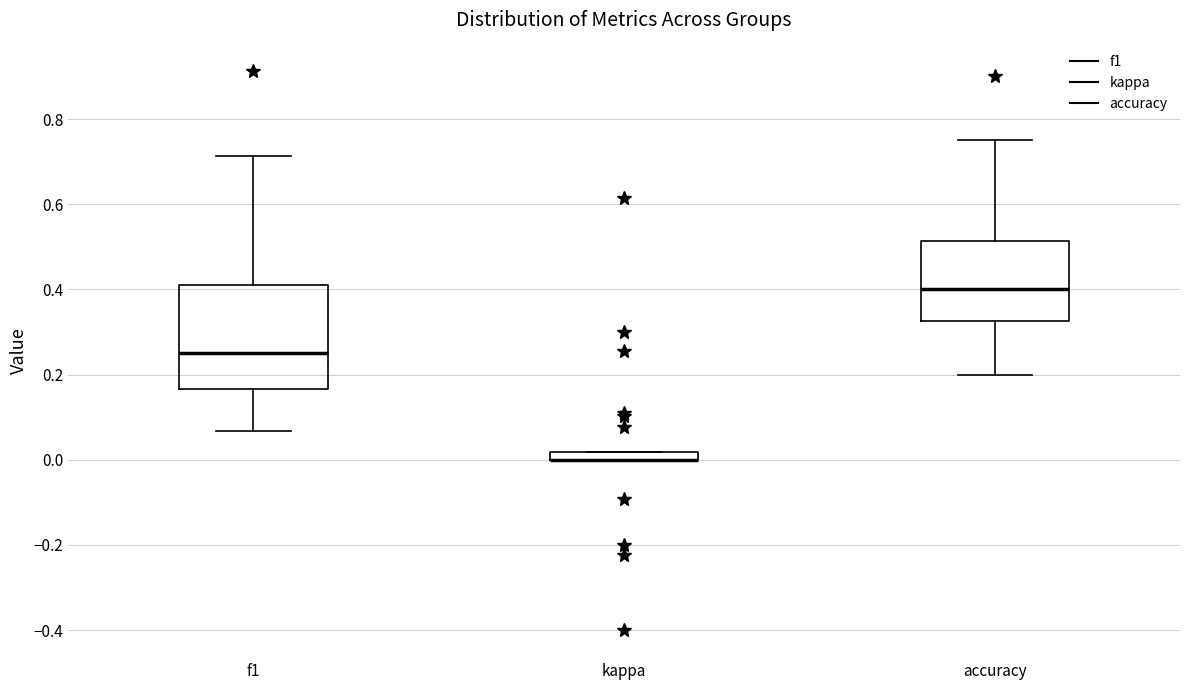

Where is the upper edge of the box for f1 on the y-axis? The values are not printed on the chart, so give them approximately, as read against the axis.

0.42